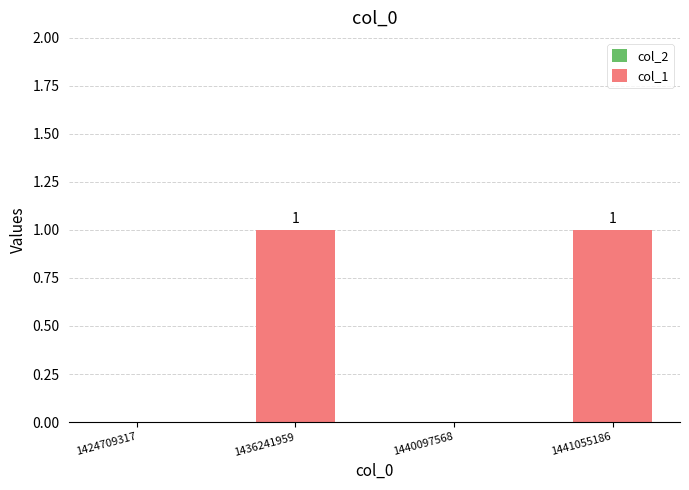

True or false: the data shows 0 at 1424709317.

True